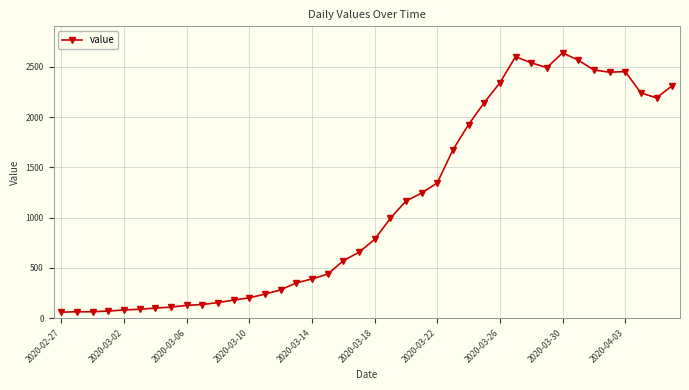

True or false: the data has more than 1 interior local peaks.

True